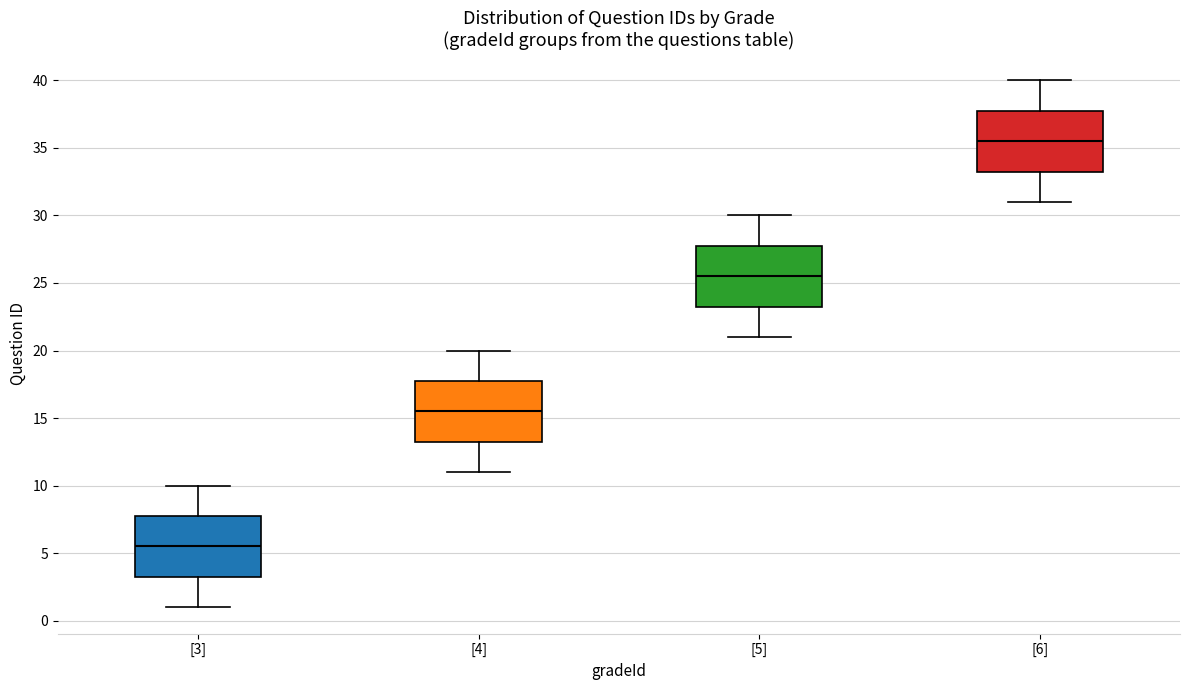

Reading left to right, transcribe this box plot: for each box, give where its median line is, the range the box spans, and where its two whiskers end, as read against the y-axis. The values are not printed on the chart, so give them approximately, as read against the axis.

[3]: median 5.5, box 3.5 to 8.0, whiskers 1.0 to 10.0
[4]: median 15.5, box 13.5 to 18.0, whiskers 11.0 to 20.0
[5]: median 25.5, box 23.5 to 28.0, whiskers 21.0 to 30.0
[6]: median 35.5, box 33.5 to 38.0, whiskers 31.0 to 40.0